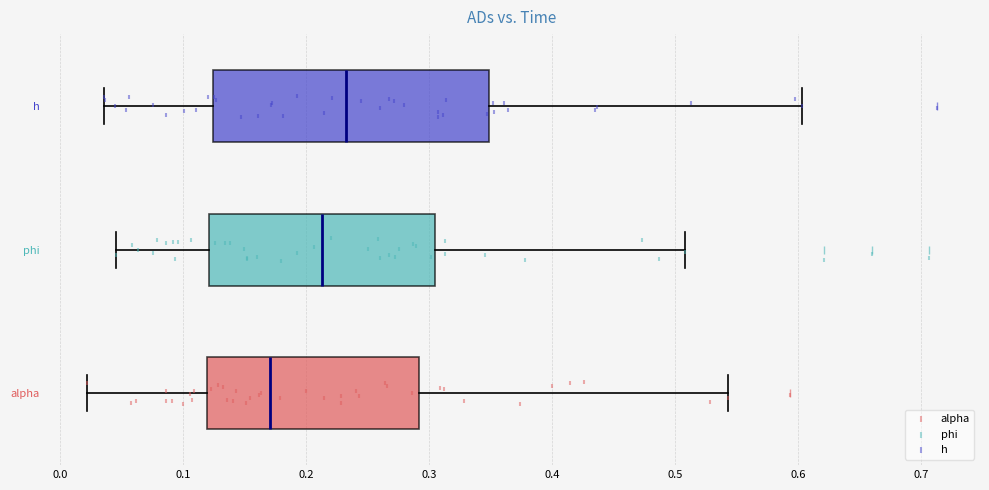

Reading bottom to top, transcribe this box plot: for each box, give where its median line is, the range the box spans, and where its two whiskers end, as read against the x-axis. The values are not printed on the chart, so give them approximately, as read against the axis.

alpha: median 0.17, box 0.12 to 0.29, whiskers 0.02 to 0.54
phi: median 0.21, box 0.12 to 0.30, whiskers 0.05 to 0.51
h: median 0.23, box 0.12 to 0.35, whiskers 0.04 to 0.60